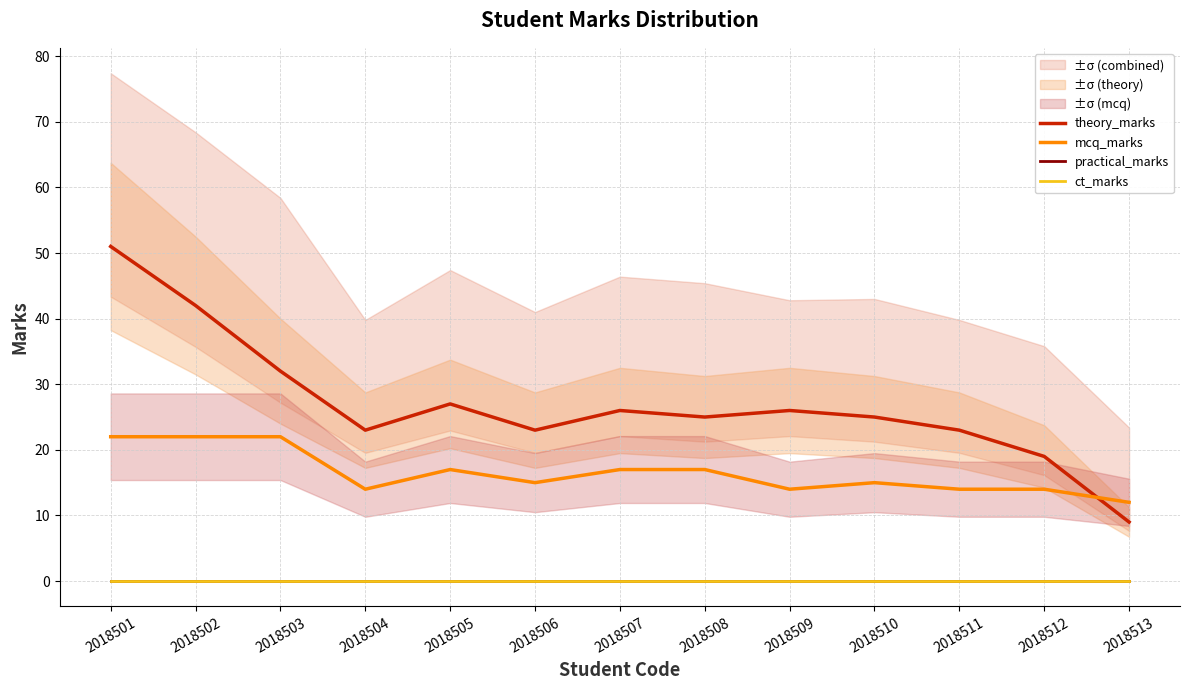

At which category is the sum across all series the highest?

2018501